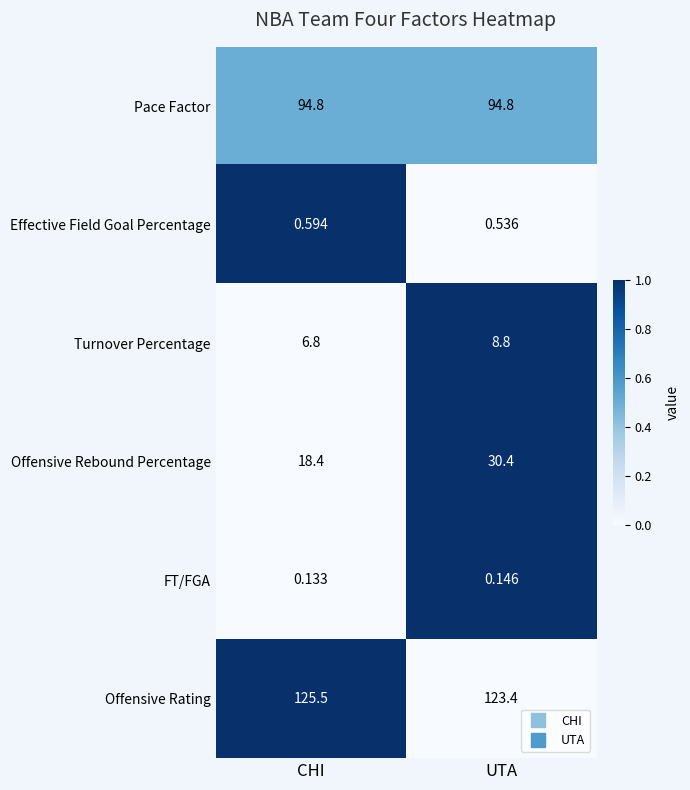

At which category is the sum across all series the highest?

UTA